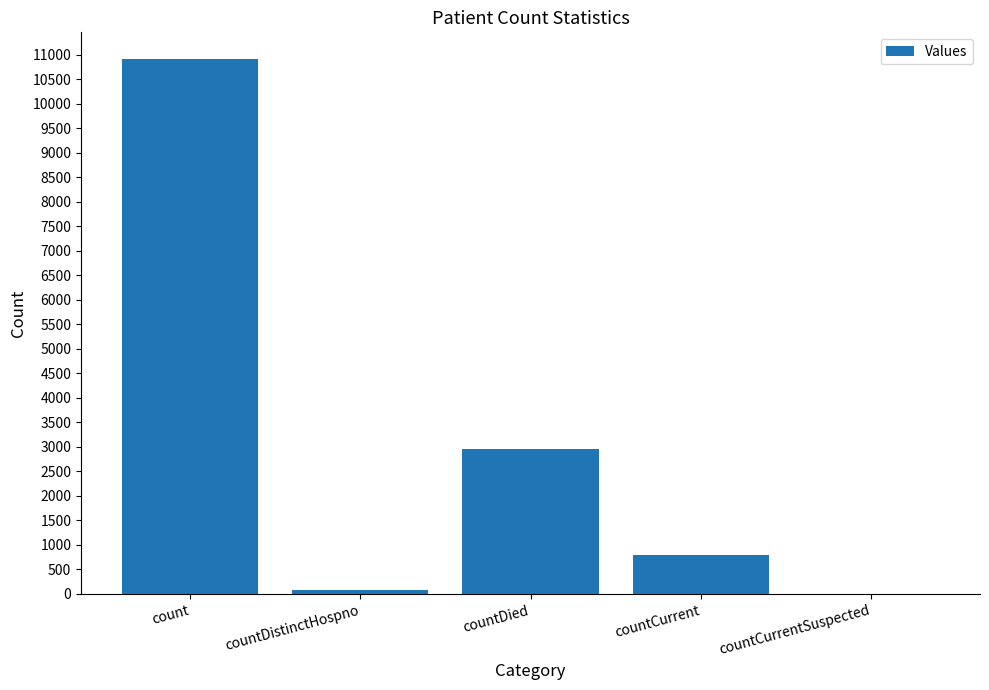

At which category does the chart reach its peak across all series?

count